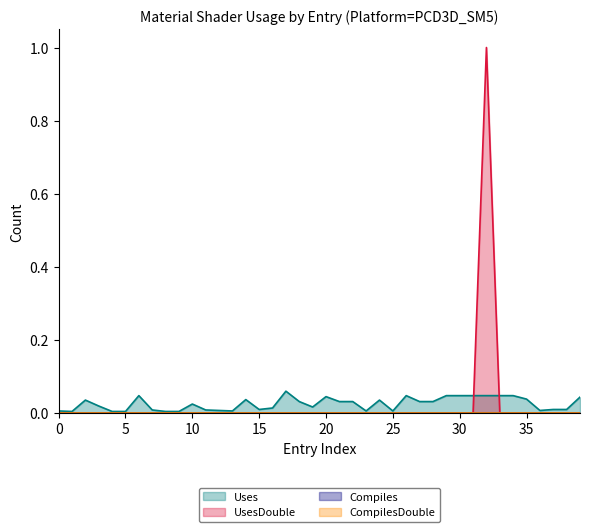

Which series has the largest total across all categories?

Uses